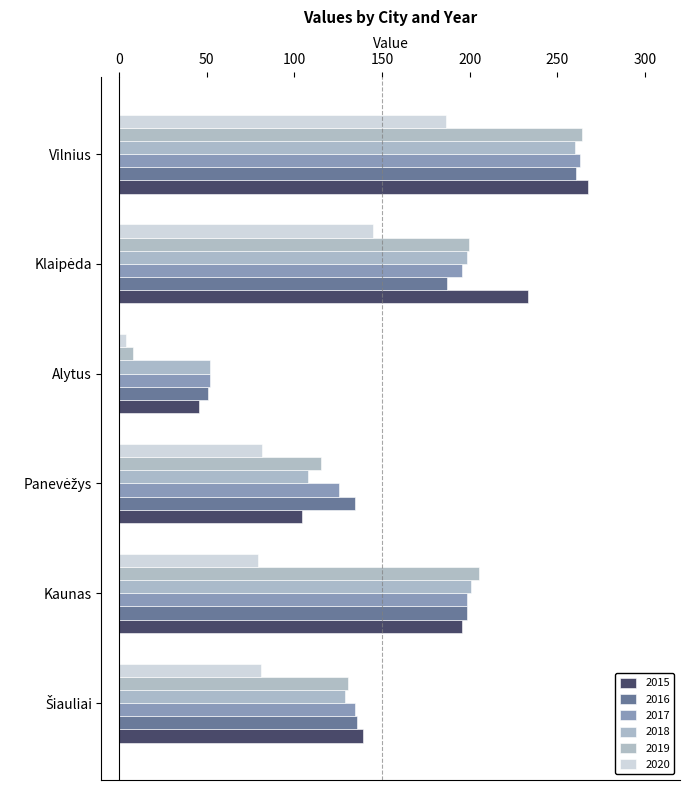

At which label does 2016 reach its minimum?

Alytus